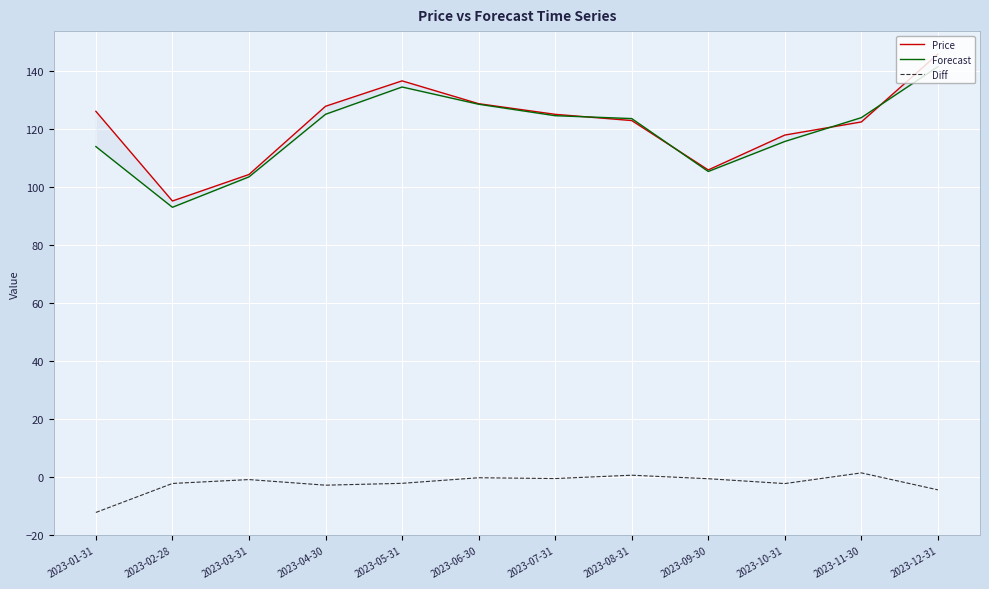

Which series has the largest total across all categories?

Price